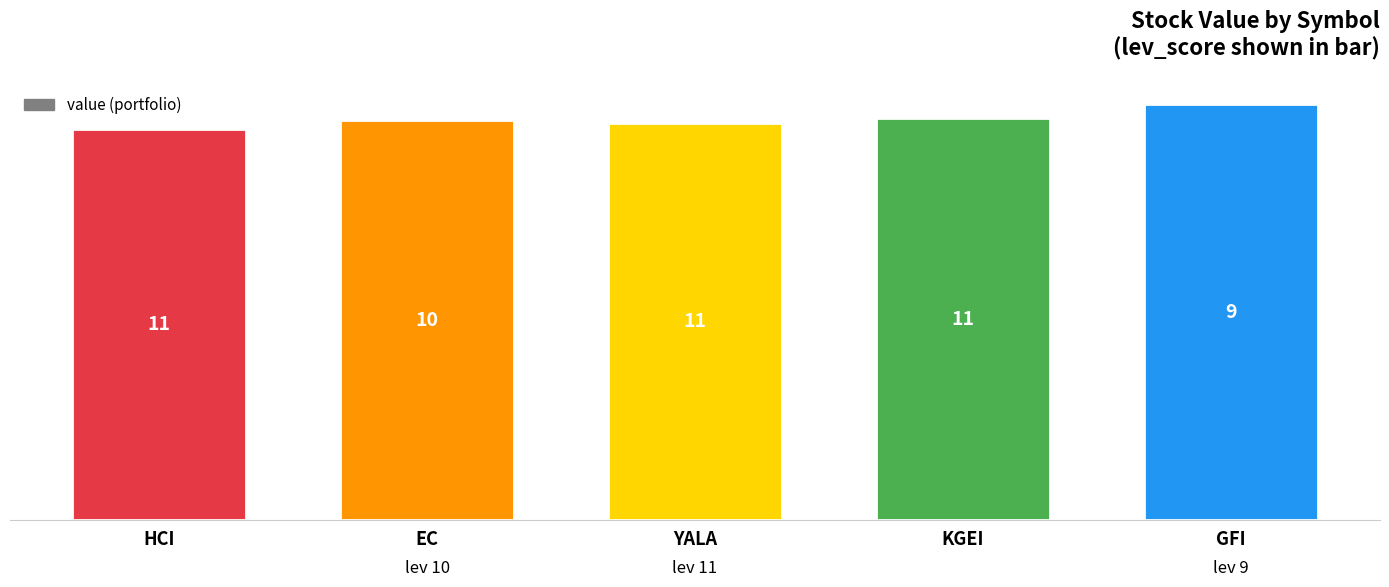

What is the sum of all values?

9792.6